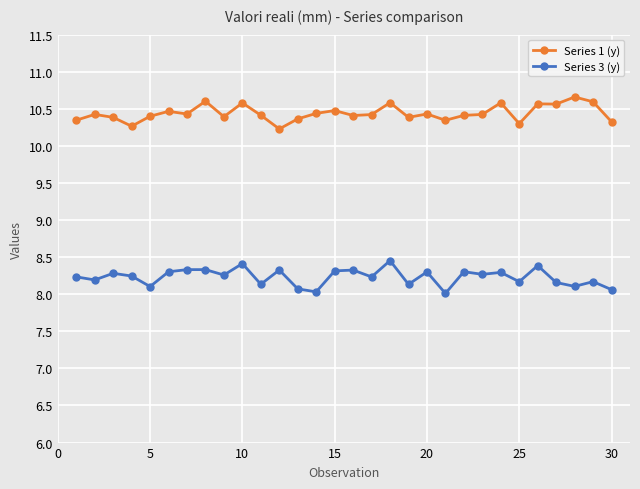

What is the value of the Series 3 (y) point at the 5th from the left?

8.1